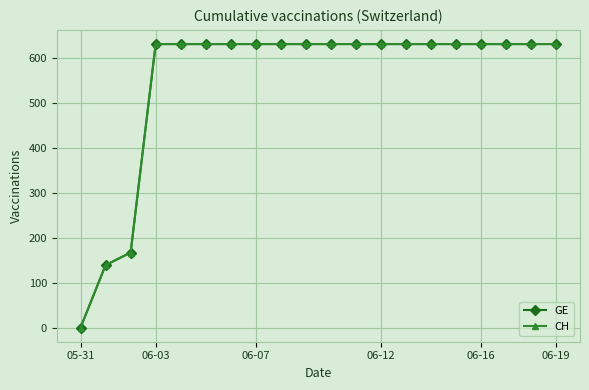

Is this an area chart (filled region under the line)?

No